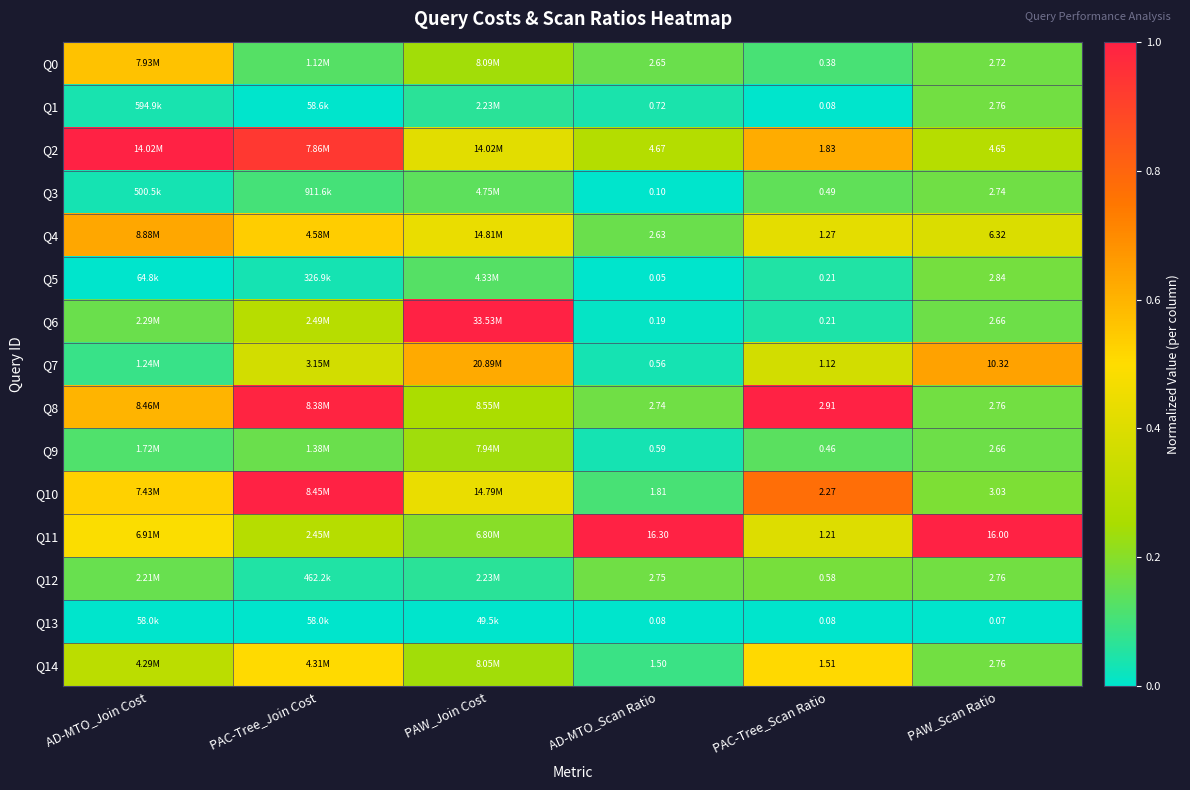

The Q11 series shows 0.2 at PAW_Join Cost. True or false?

True